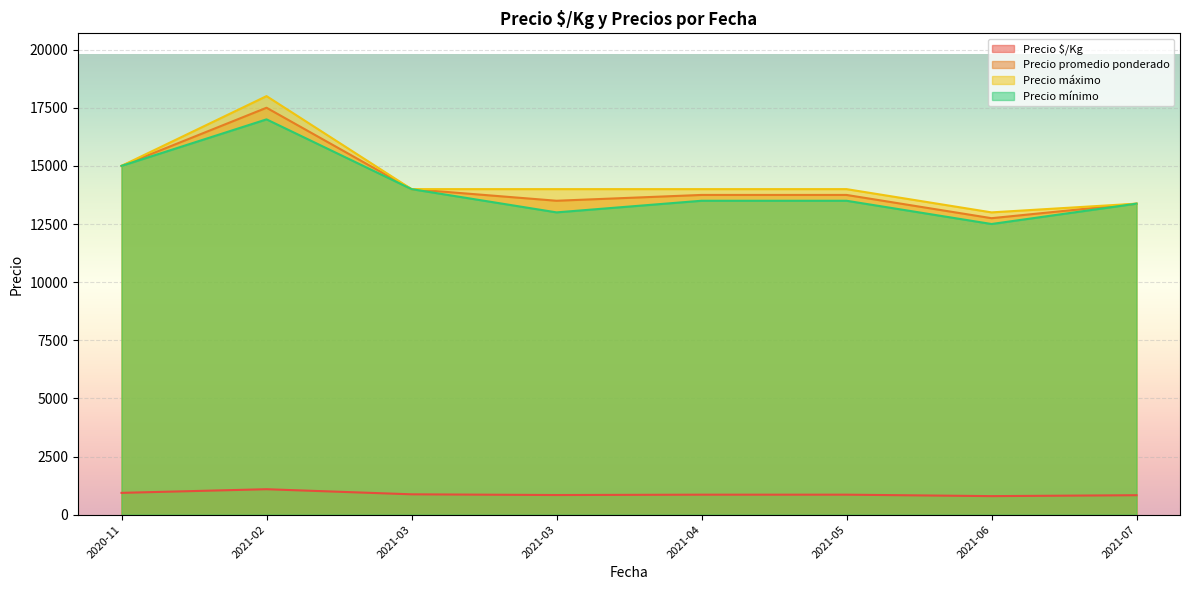

True or false: Precio $/Kg and Precio mínimo intersect in this chart.

False